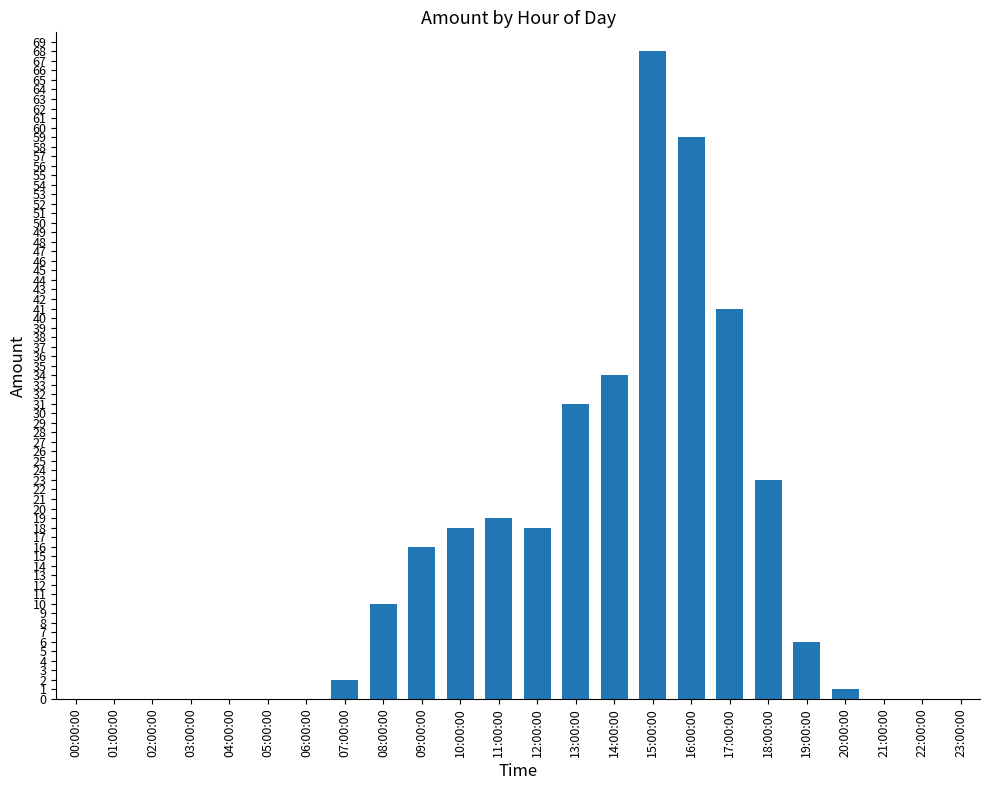

Which category has the highest value across all series?

15:00:00